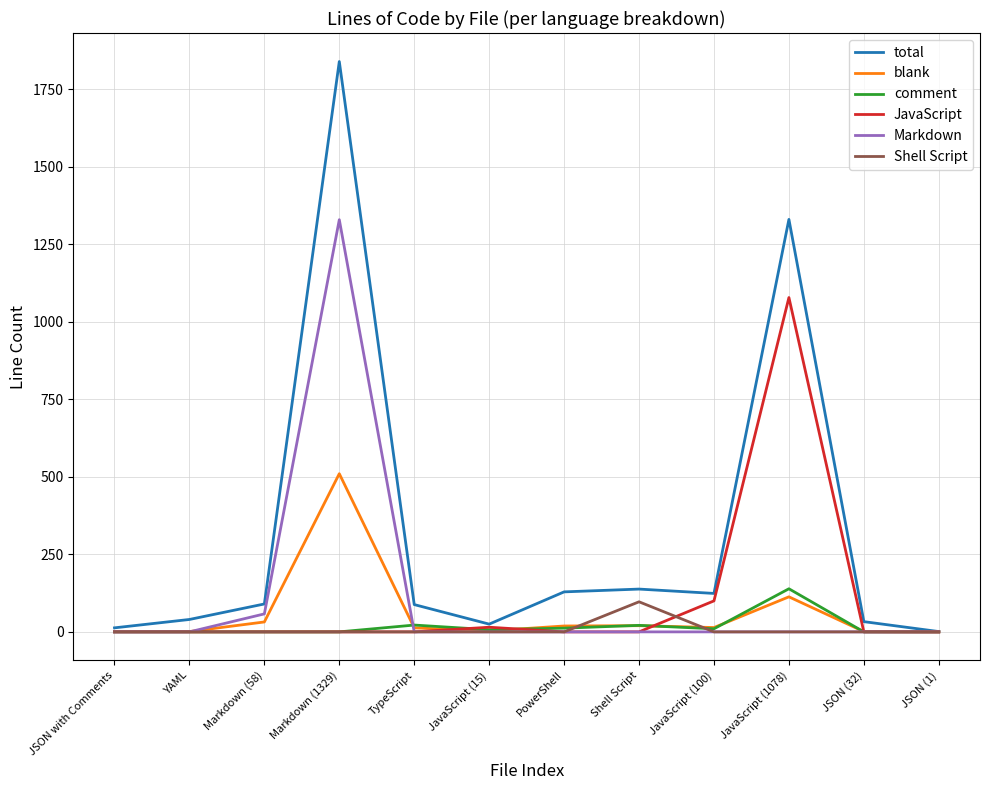

What position from the right is JSON with Comments?

12